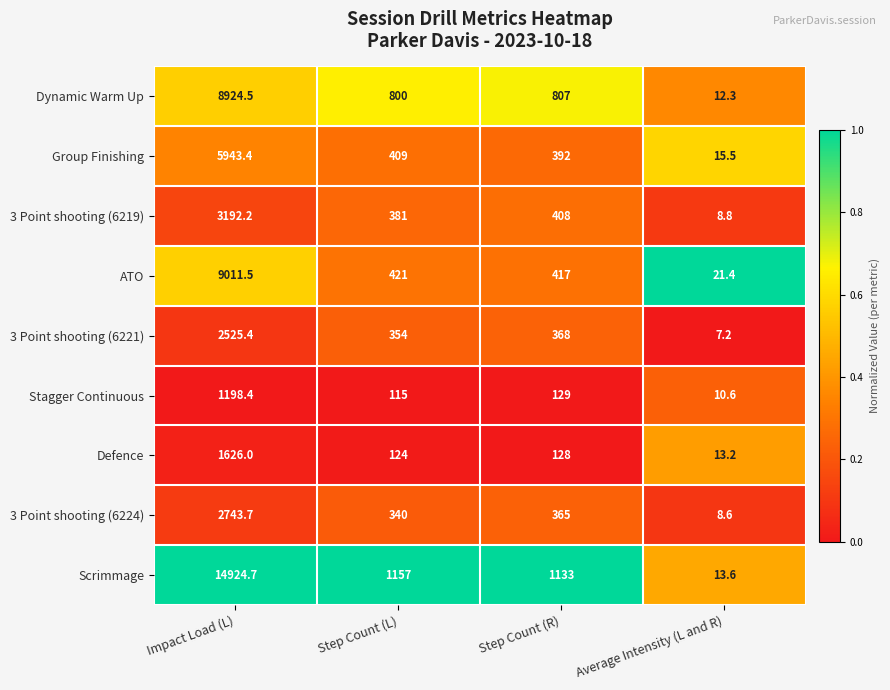

What is the minimum value shown in the chart?

7.2